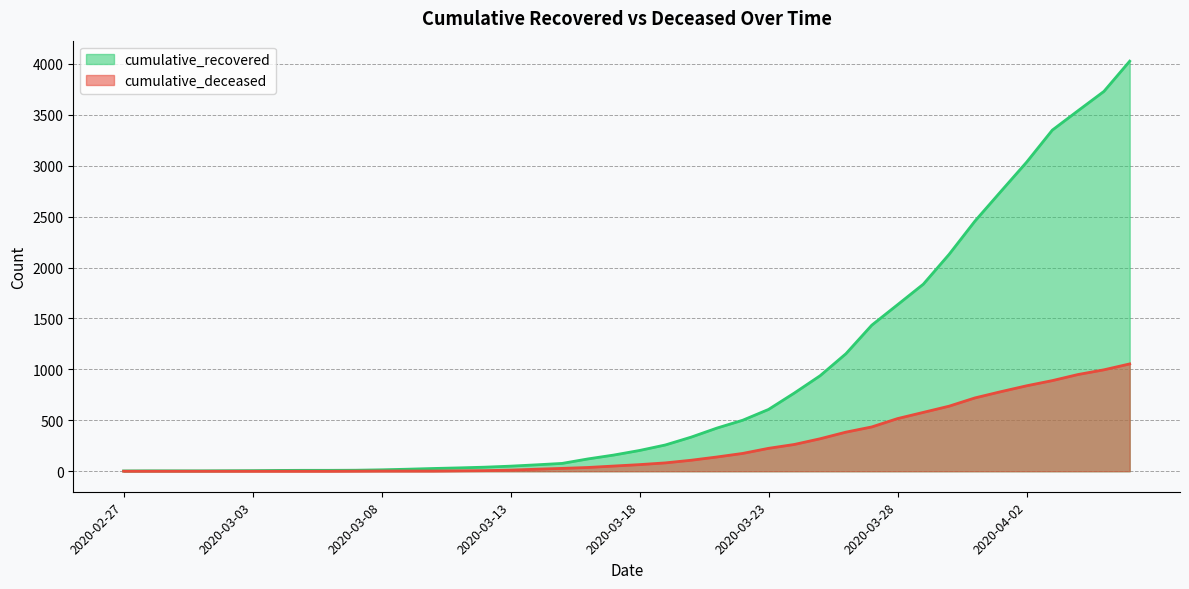

Is the value of cumulative_recovered at 2020-03-10 greater than the value of cumulative_deceased at 2020-03-09?

Yes